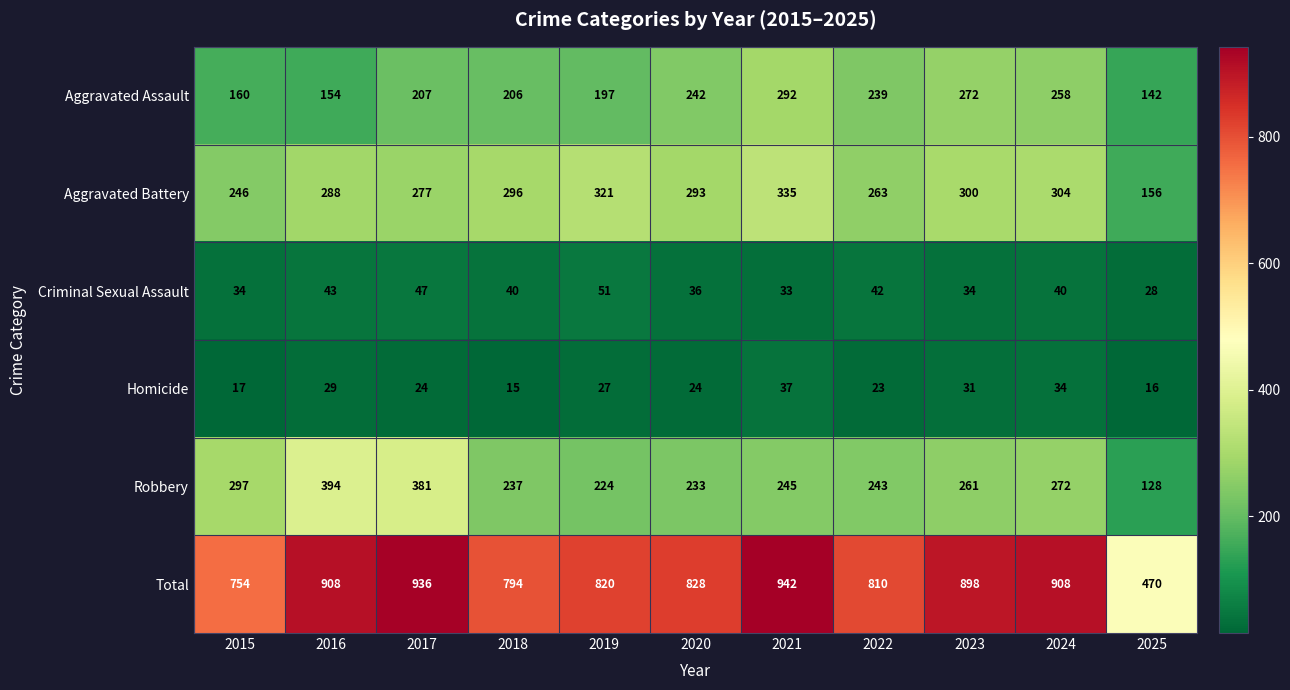

At which category does the chart reach its minimum across all series?

2018